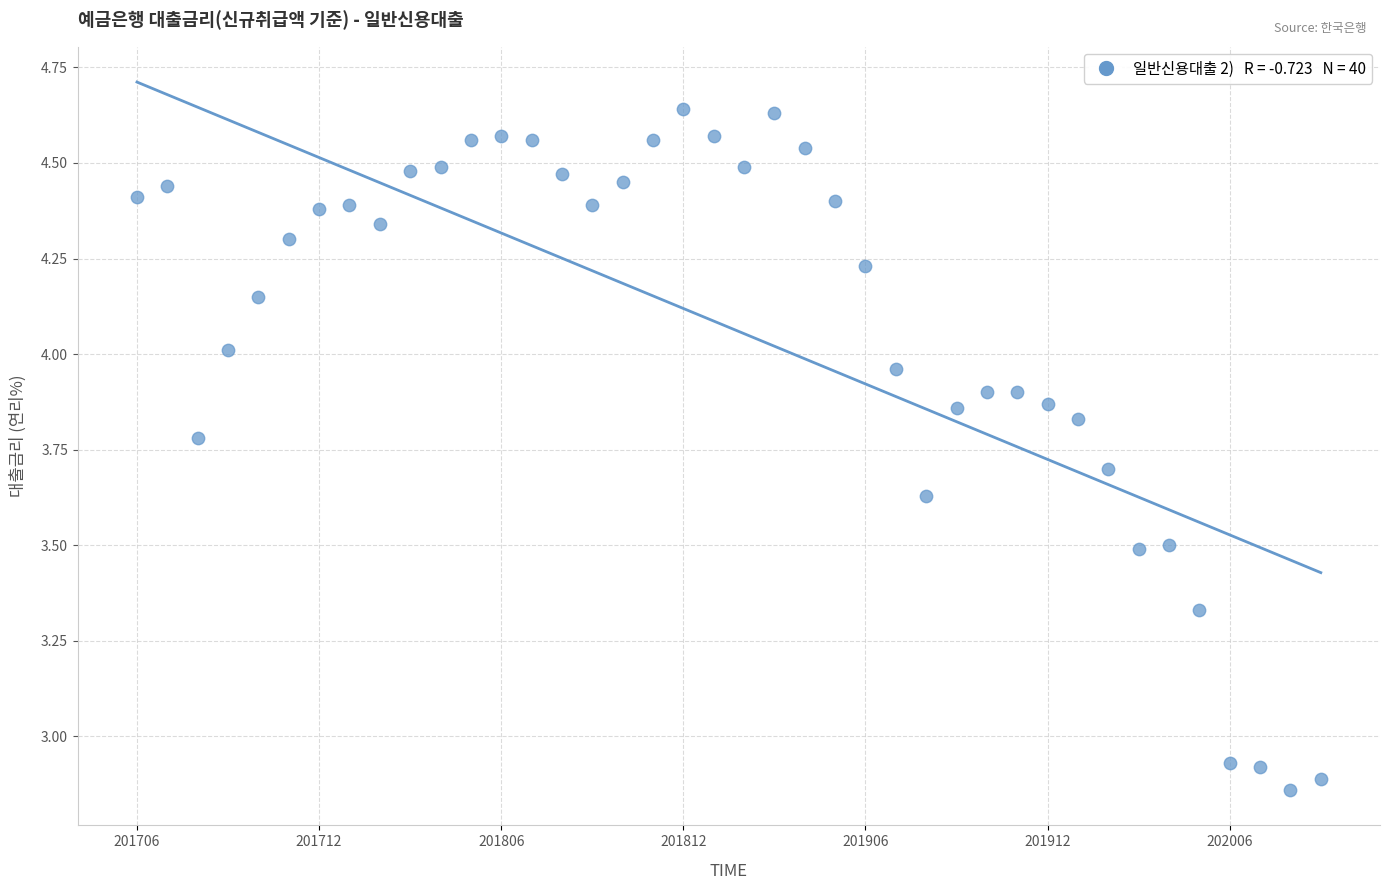

What is the range of Y values (max minus min)?

1.8